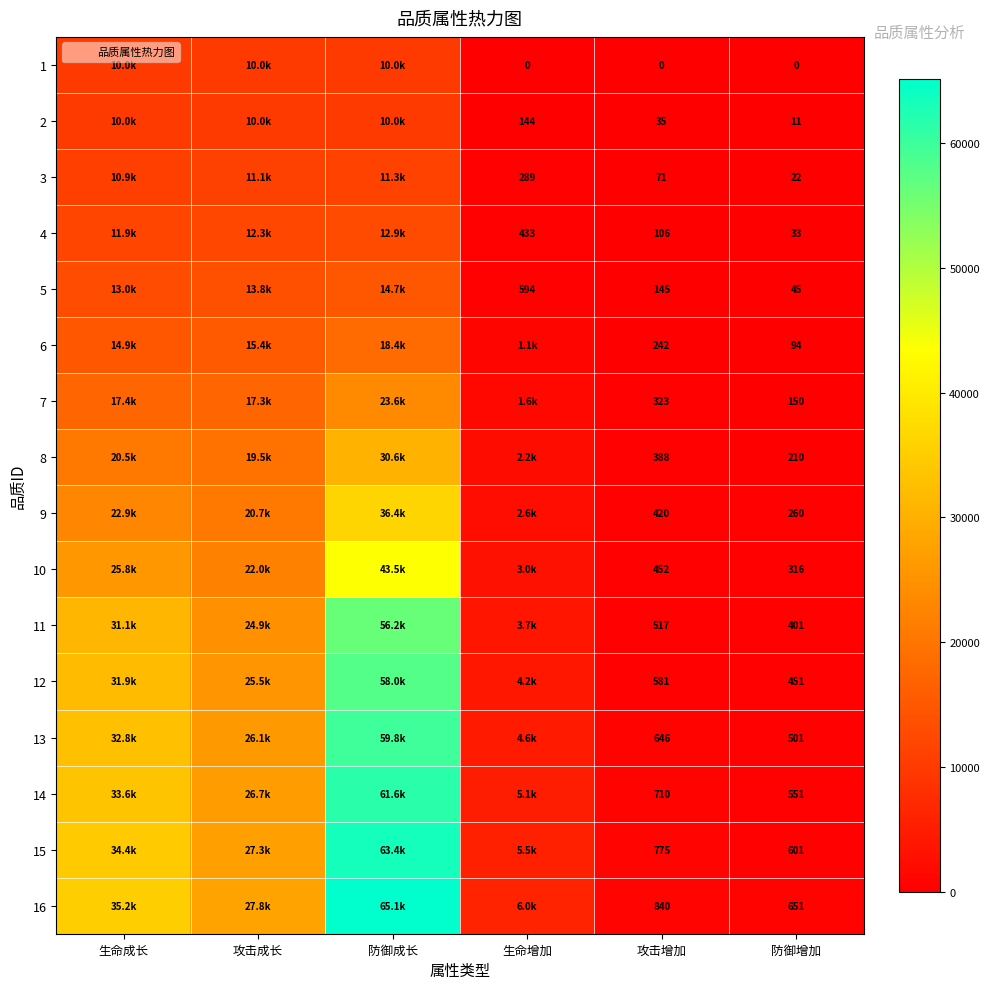

The 6 series shows 227 at 生命增加. True or false?

False